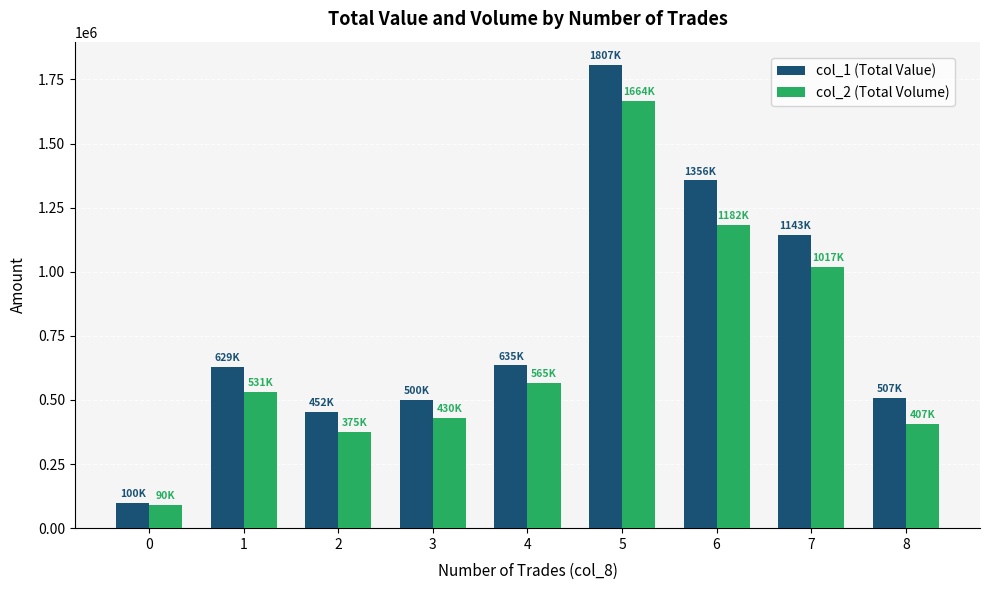

At how many categories does at least one series exceed 1664633?

1